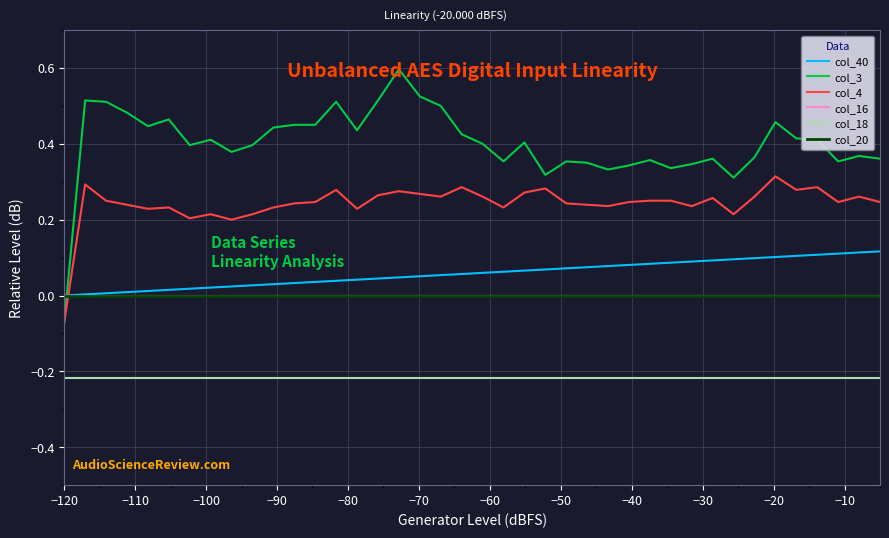

Which series has the largest range (max minus min)?

col_3